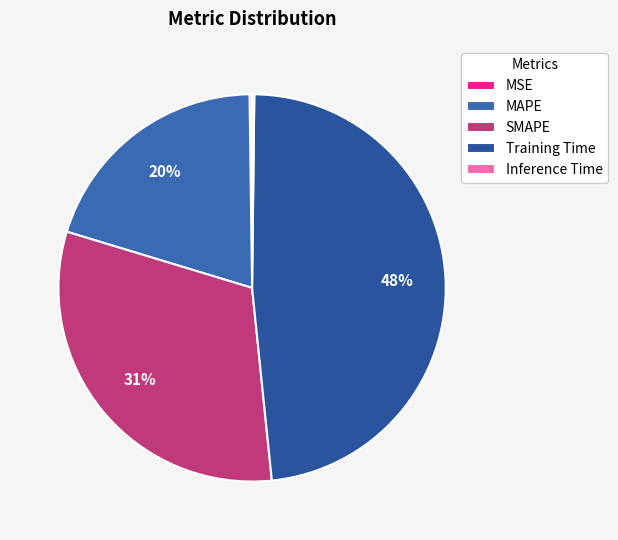

True or false: MAPE accounts for 34% of the total.

False